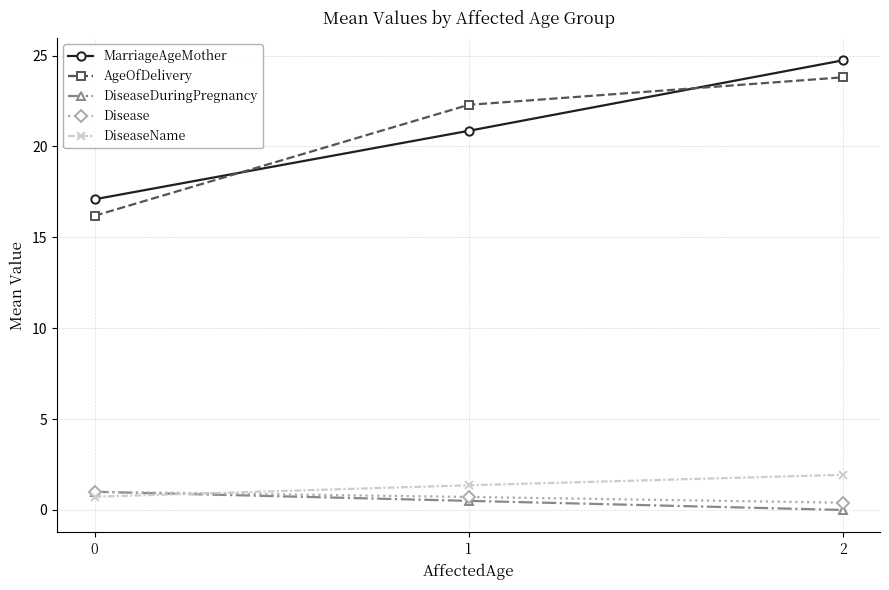

What is the spread (max minus min) of values at 0?

16.4